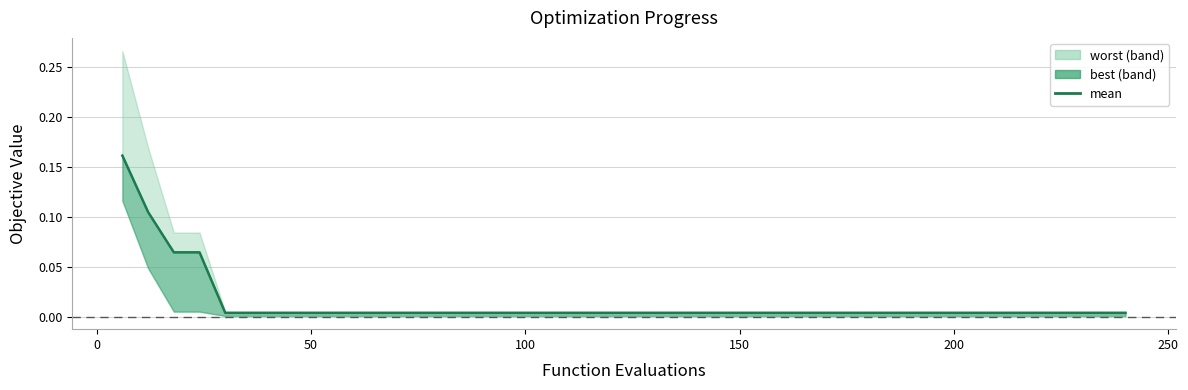

Is this an area chart (filled region under the line)?

No